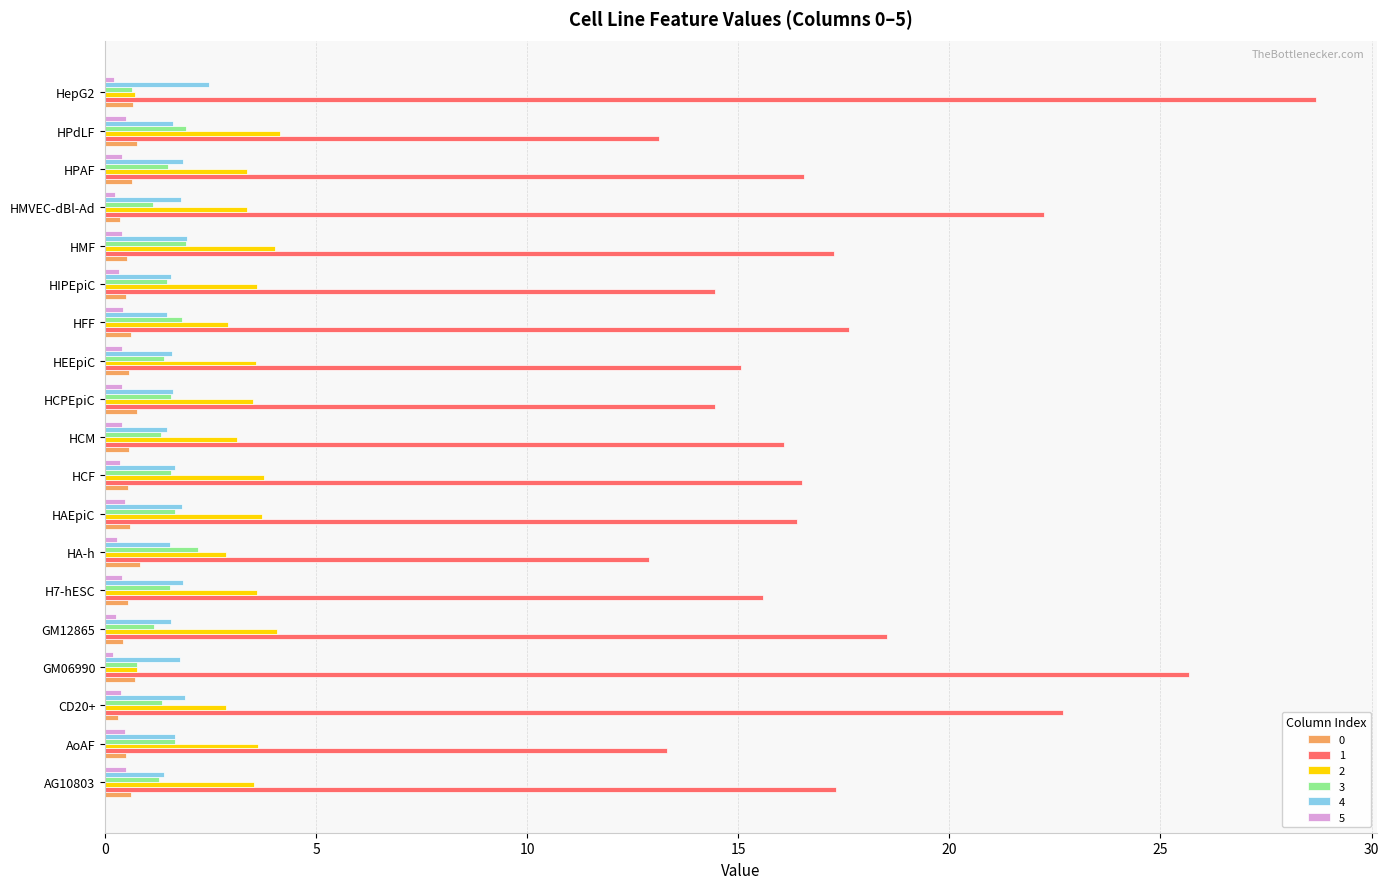

At which category is the sum across all series the highest?

HepG2